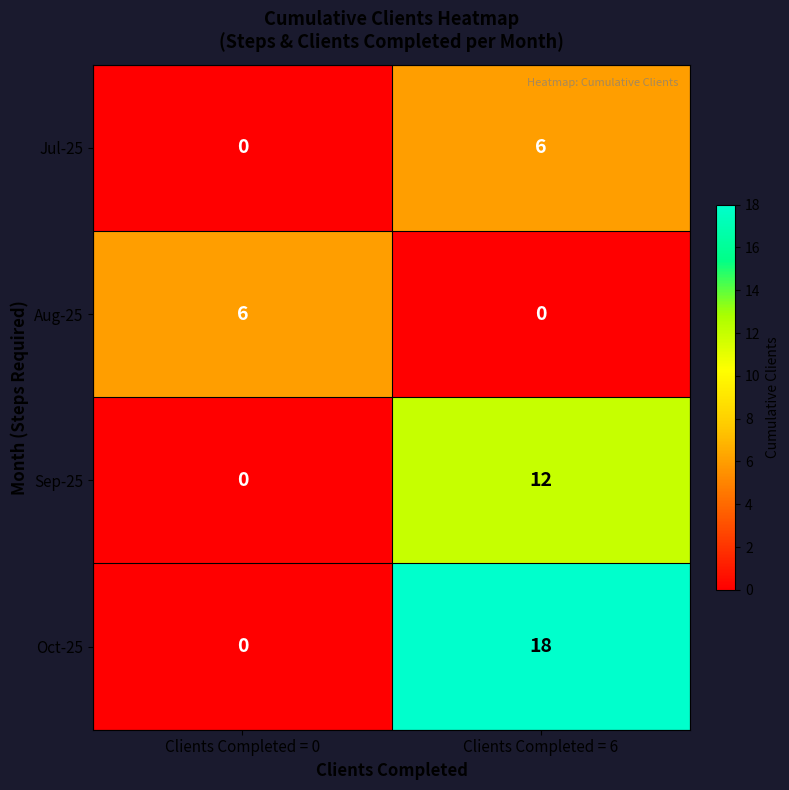

What is the approximate value of Jul-25 at Clients Completed = 6?

6